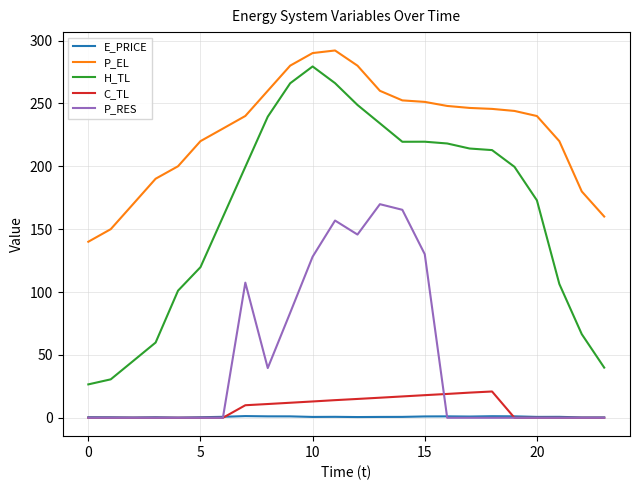

What is the minimum value for P_EL?

140.0